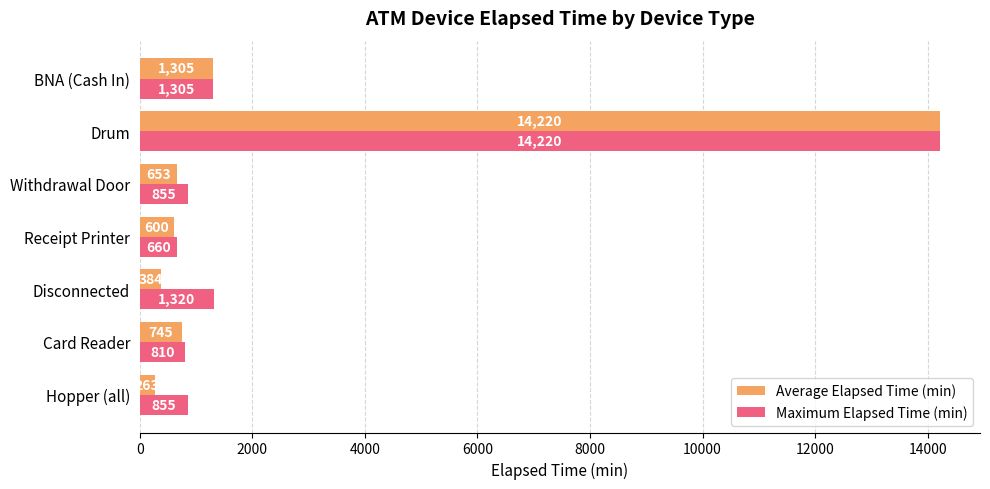

True or false: Maximum Elapsed Time (min) has a value of 638 at BNA (Cash In).

False